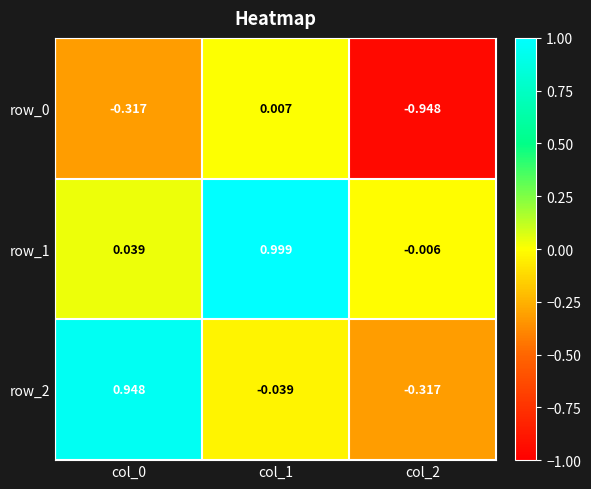

What is the maximum value shown in the chart?

1.0